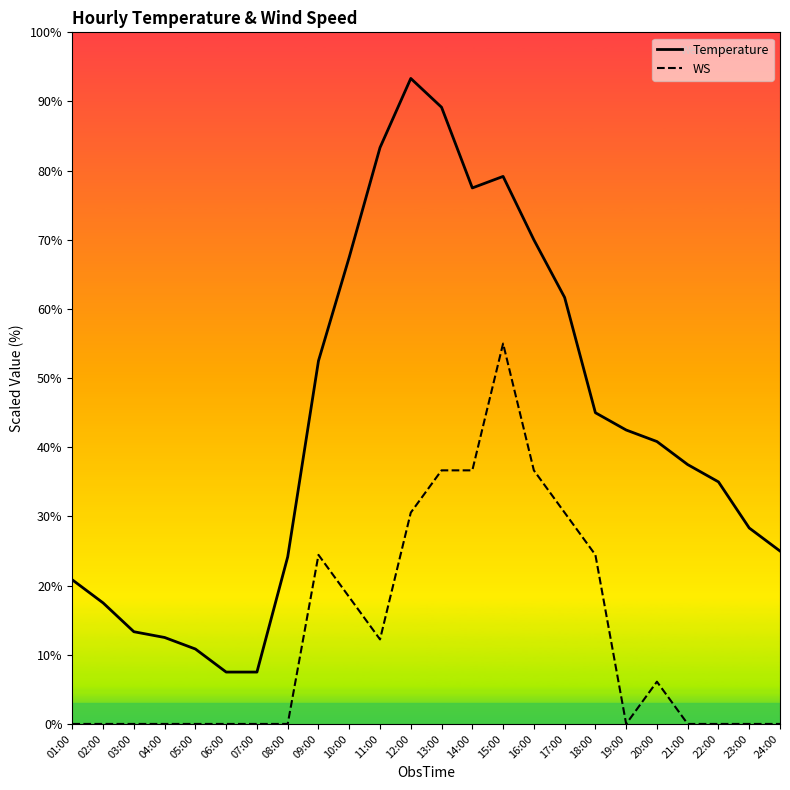

What is the total value across all series at 21:00?

37.5